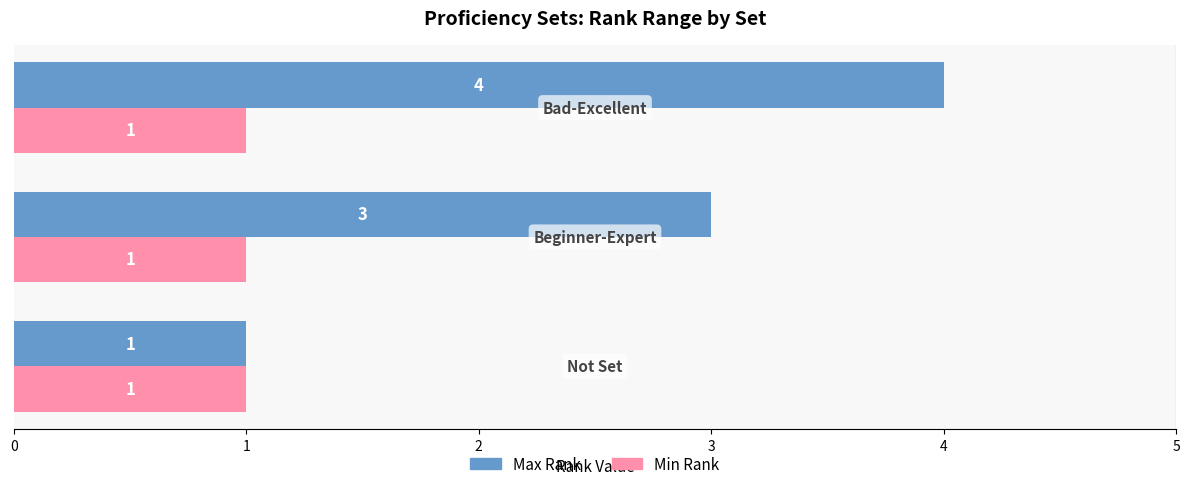

What is the difference between the maximum and minimum values in the Max Rank series?

3